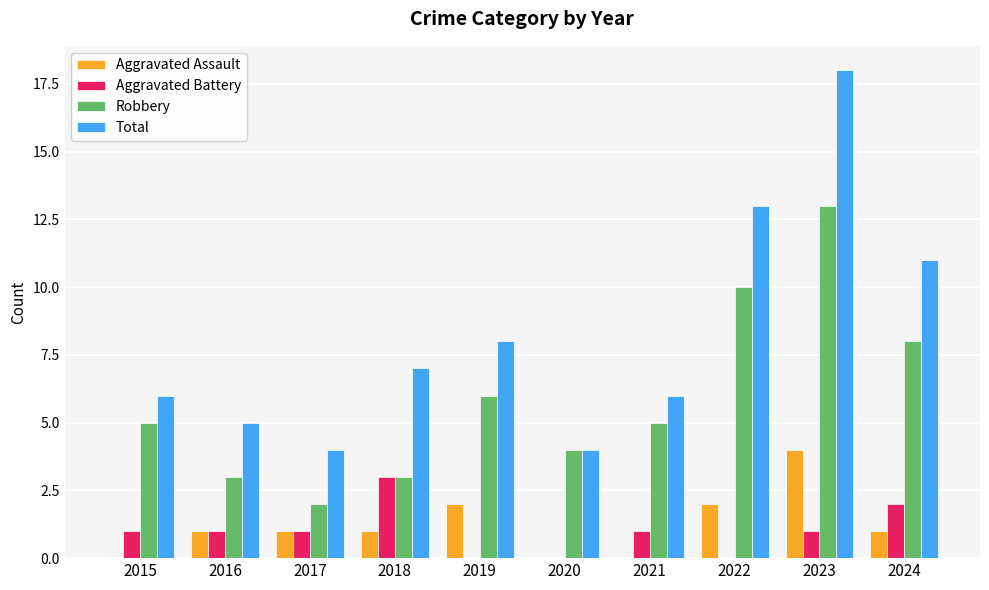

How many groups of bars are there?

10